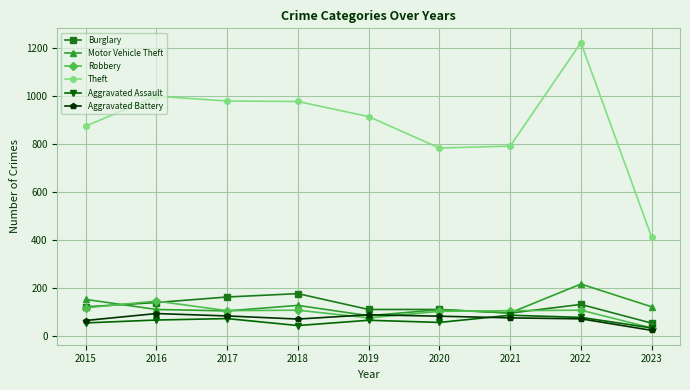

At which label does Robbery reach its minimum?

2023